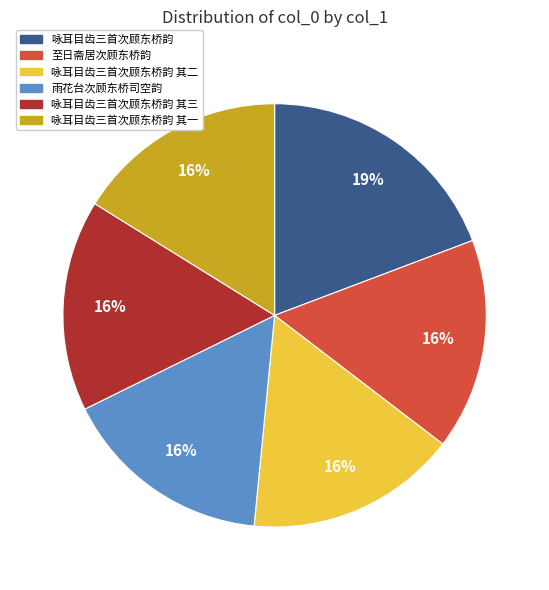

Between 雨花台次顾东桥司空韵 and 咏耳目齿三首次顾东桥韵, which is larger?

咏耳目齿三首次顾东桥韵